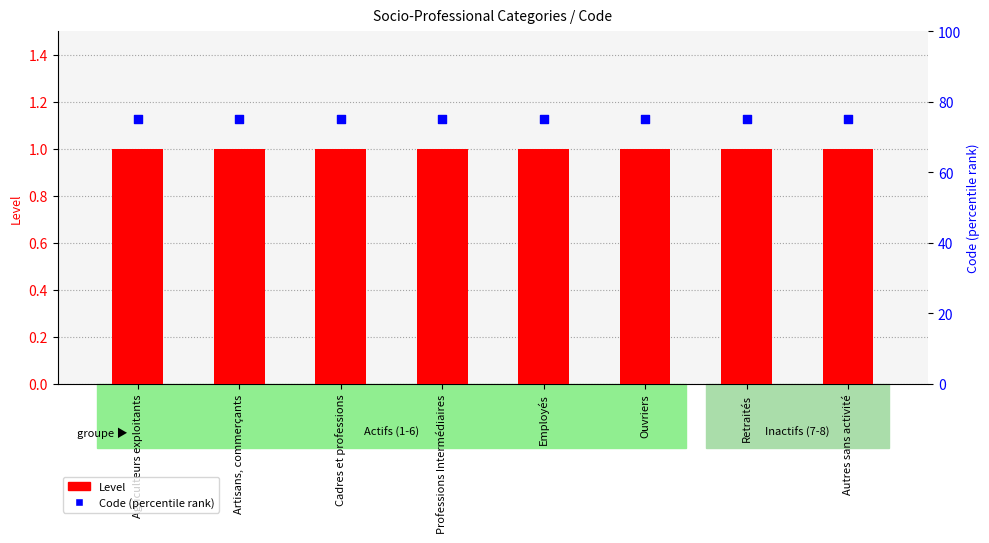

What are all the series names shown in the legend?

Level, Code (percentile rank)